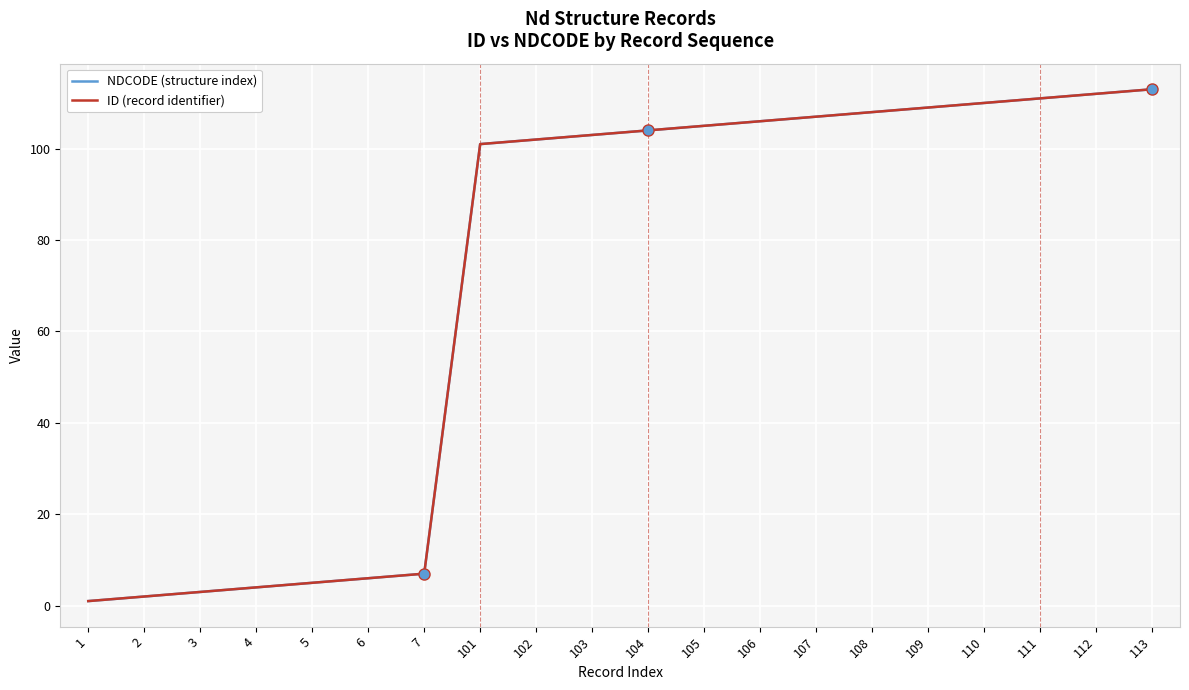

Reading left to right, extract all data points from this chart.

NDCODE (structure index): 1	2	3	4	5	6	7	101	102	103	104	105	106	107	108	109	110	111	112	113
ID (record identifier): 1	2	3	4	5	6	7	101	102	103	104	105	106	107	108	109	110	111	112	113